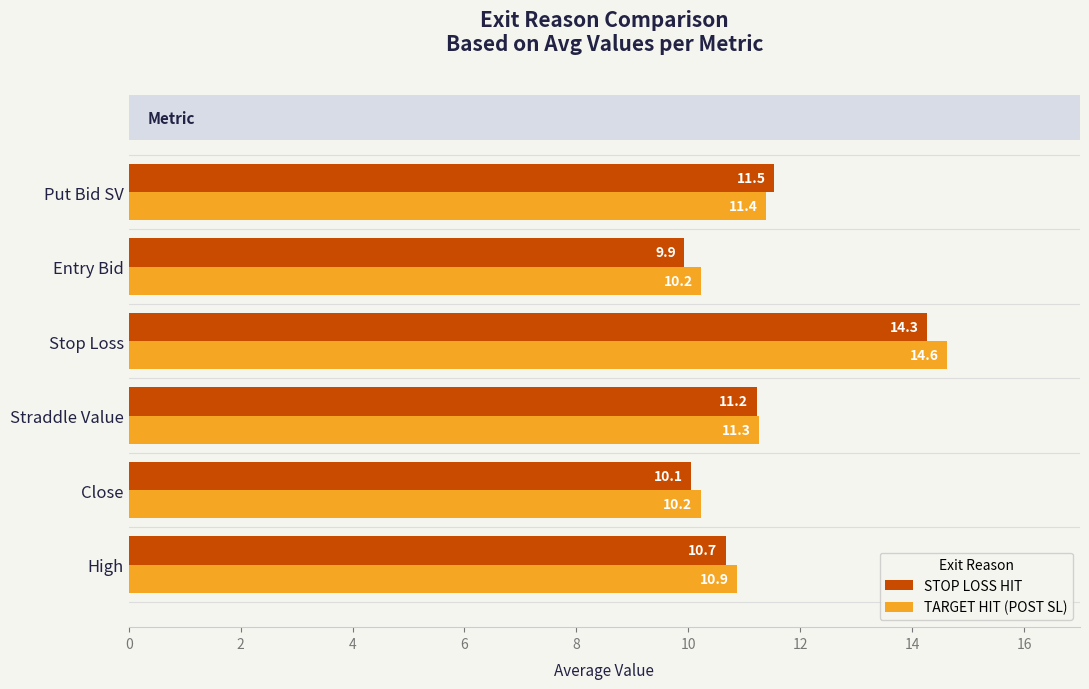

How many bars are there in total?

12